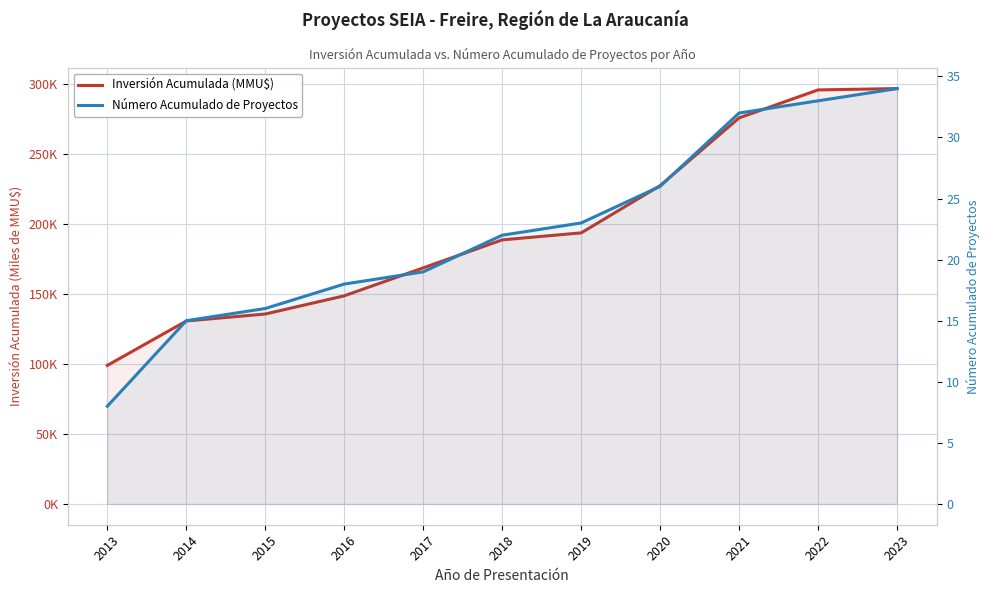

How many categories are shown in the chart?

11